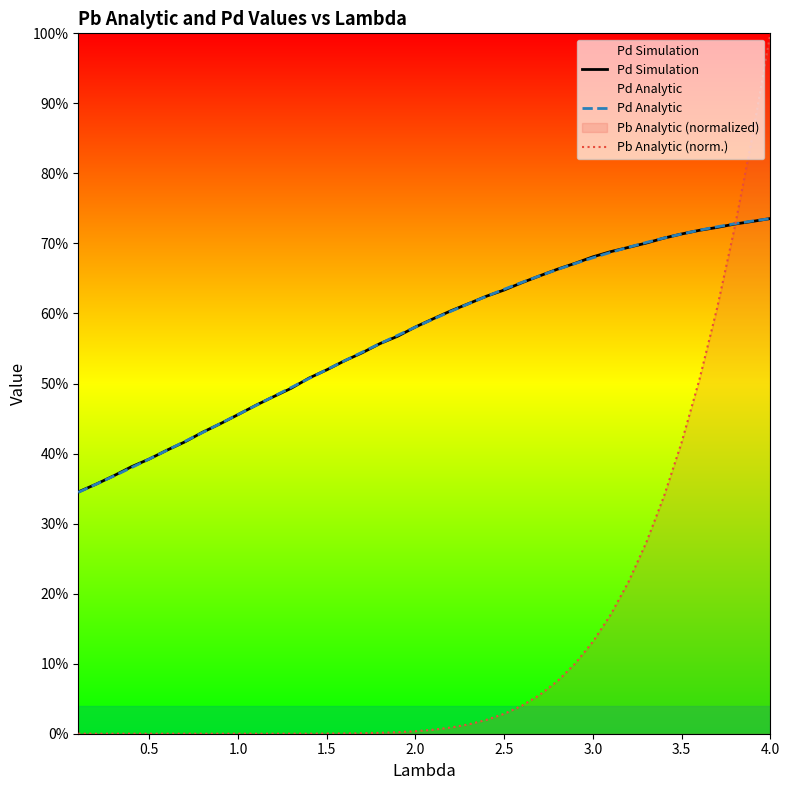

True or false: Pd Simulation has more than 1 points higher than both neighbors.

False